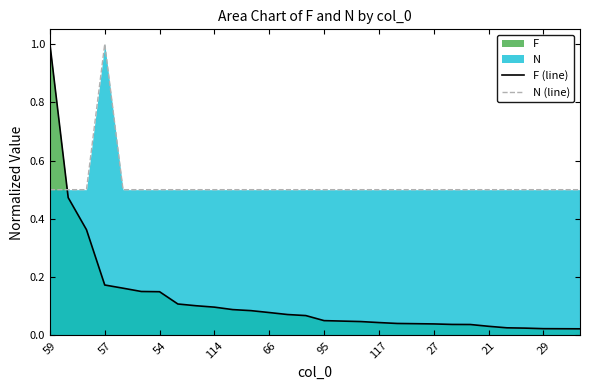

At how many categories does at least one series exceed 0?

30